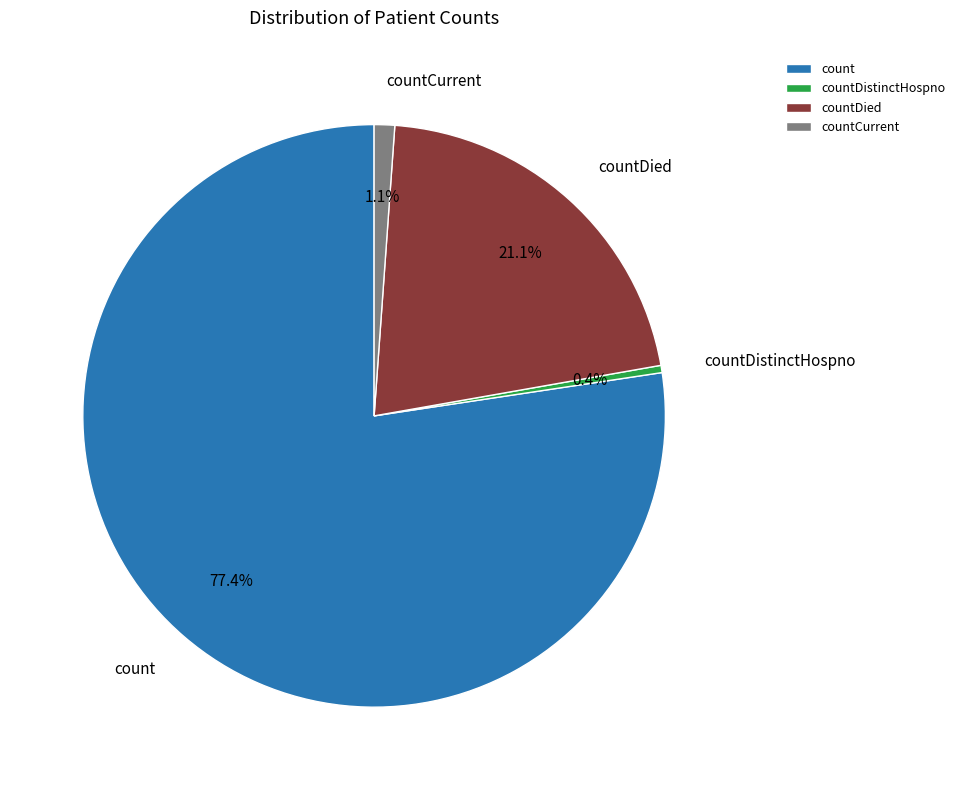

Between countCurrent and countDistinctHospno, which is larger?

countCurrent